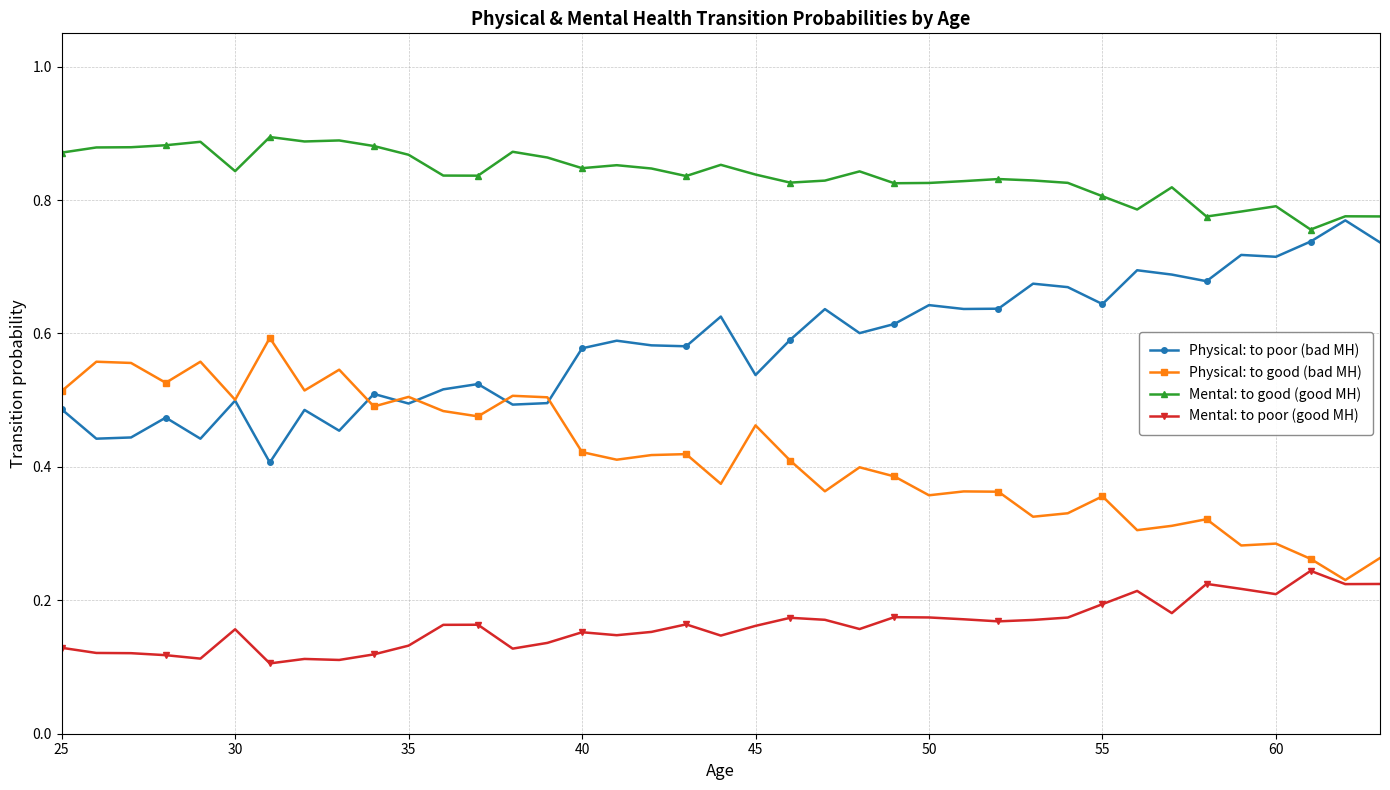

List the series in order of their overall mean, highest first.

Mental: to good (good MH), Physical: to poor (bad MH), Physical: to good (bad MH), Mental: to poor (good MH)